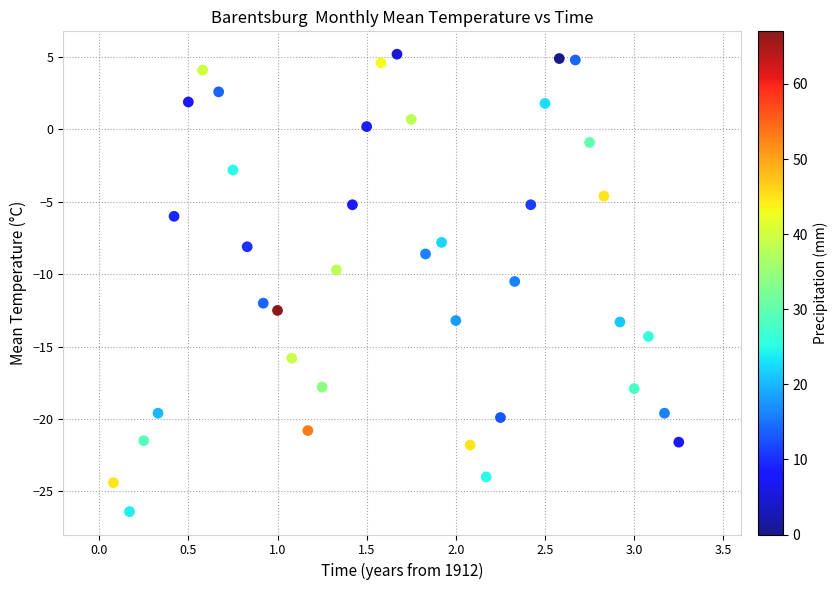

What is the range of Y values (max minus min)?

31.6